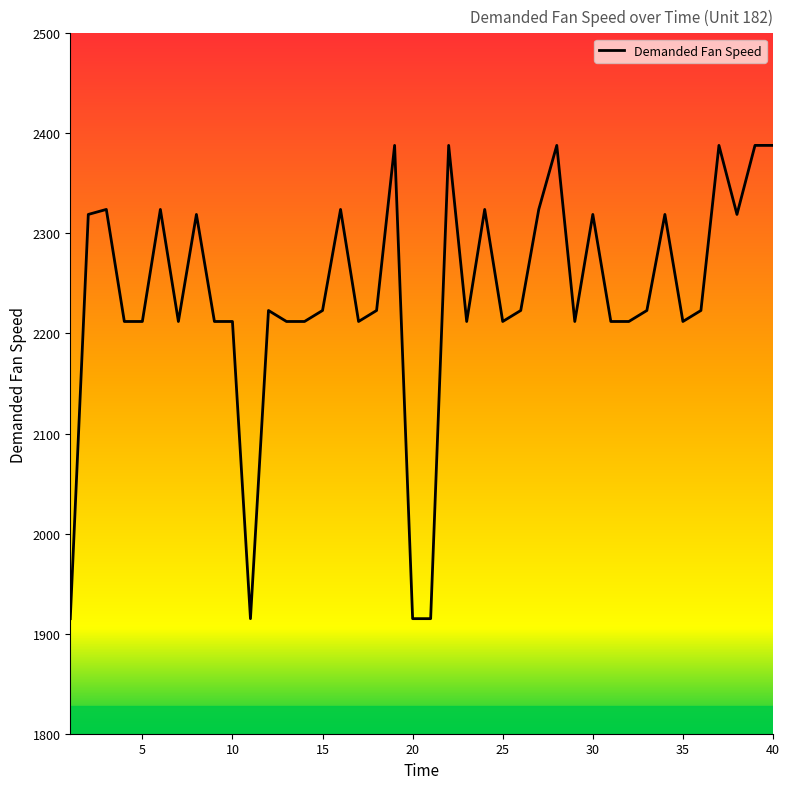

What is the difference between the maximum and minimum values?

473